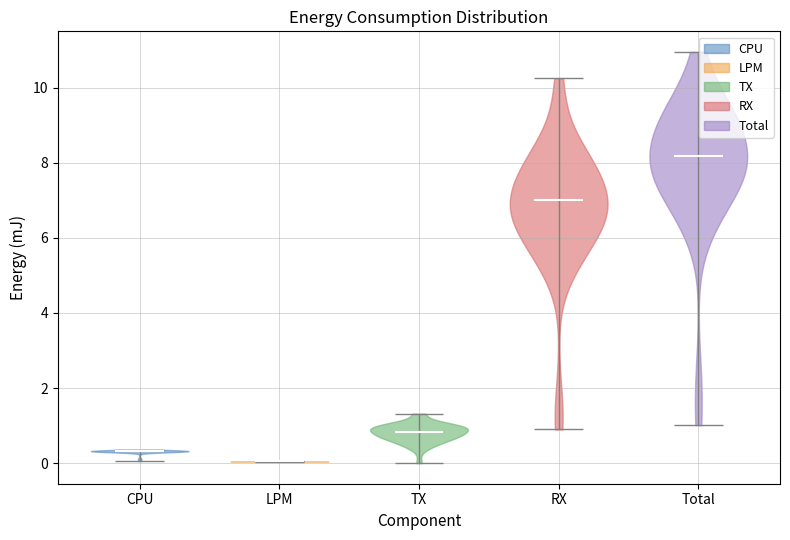

Reading left to right, read every violin against the y-axis: where its median line is, and the lowest and highest points it reaches. The values are not printed on the chart, so give them approximately, as read against the axis.

CPU: median line 0.4, lowest point 0.0, highest point 0.4
LPM: median line 0.0, lowest point 0.0, highest point 0.0
TX: median line 0.8, lowest point 0.0, highest point 1.4
RX: median line 7.0, lowest point 0.8, highest point 10.2
Total: median line 8.2, lowest point 1.0, highest point 11.0